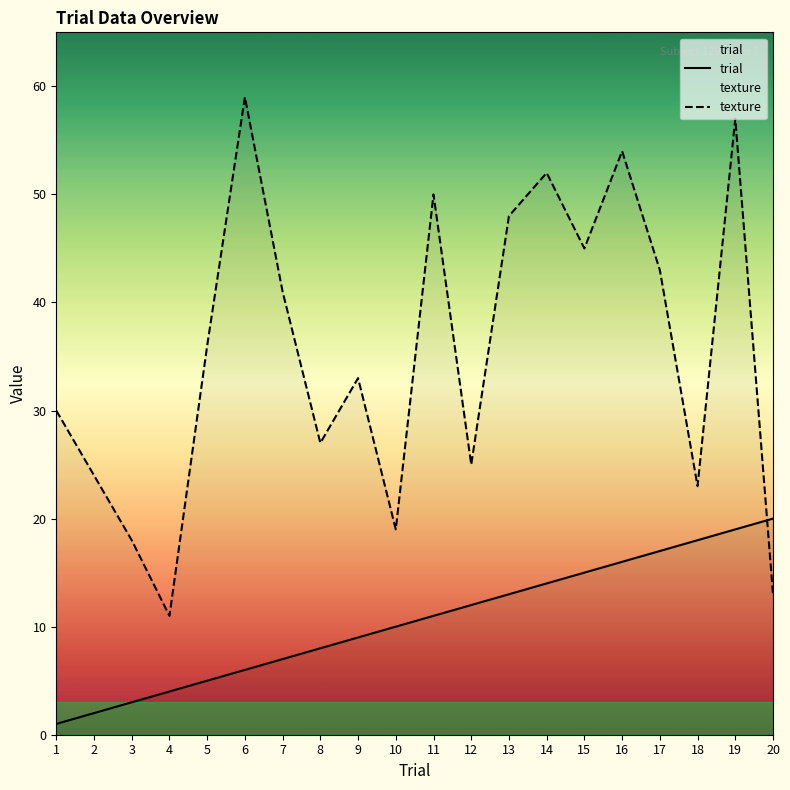

Which series has the largest range (max minus min)?

texture